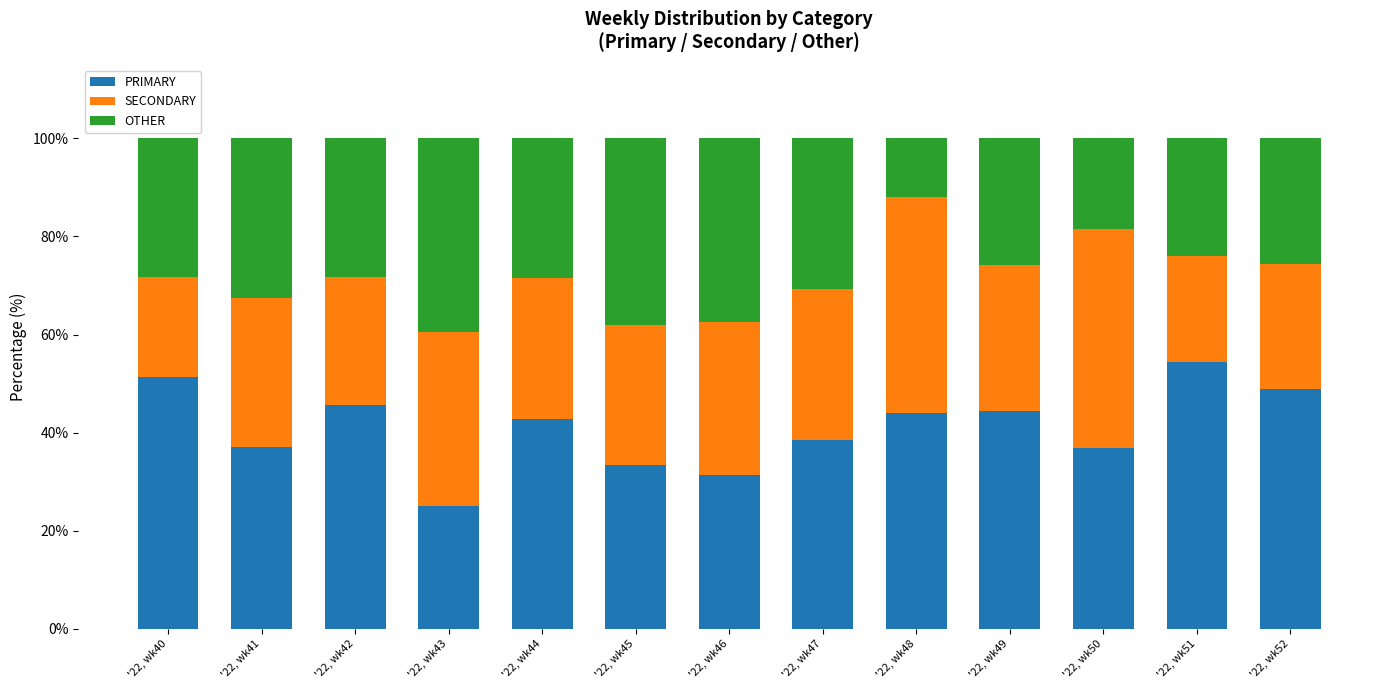

The PRIMARY series shows 56.0 at '22, wk41. True or false?

False